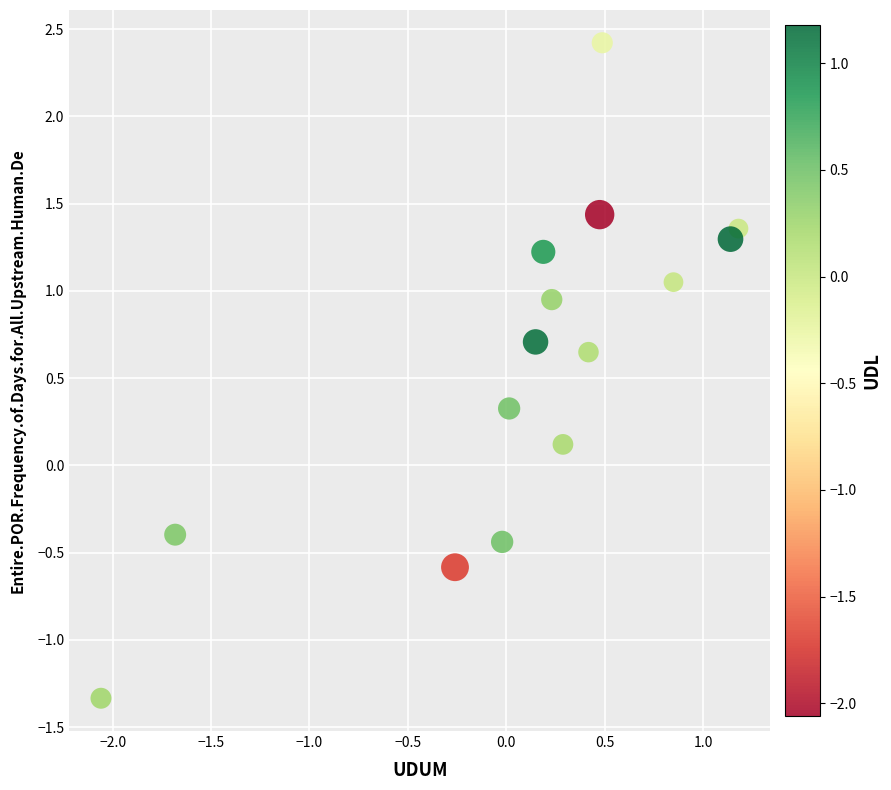

What is the range of Y values (max minus min)?

3.8